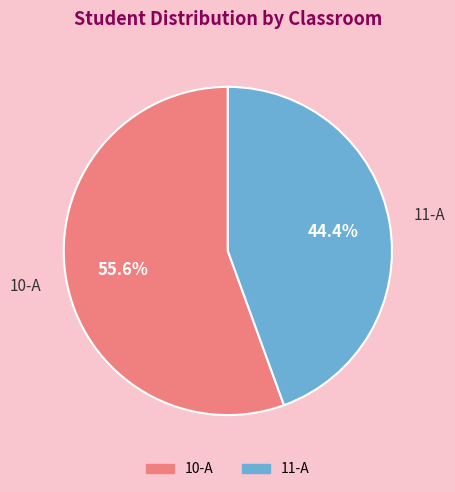

To the nearest percent, what portion does 10-A represent?

56%